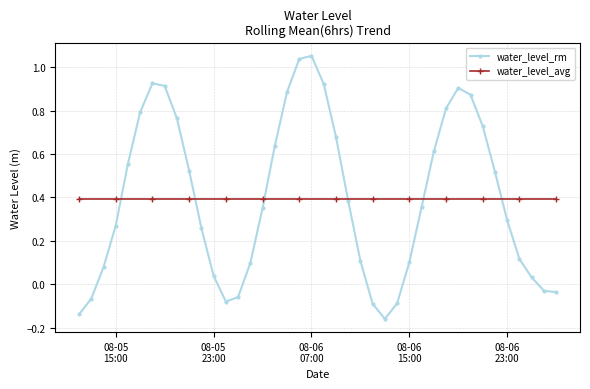

List the series in order of their peak value, lowest first.

water_level_avg, water_level_rm